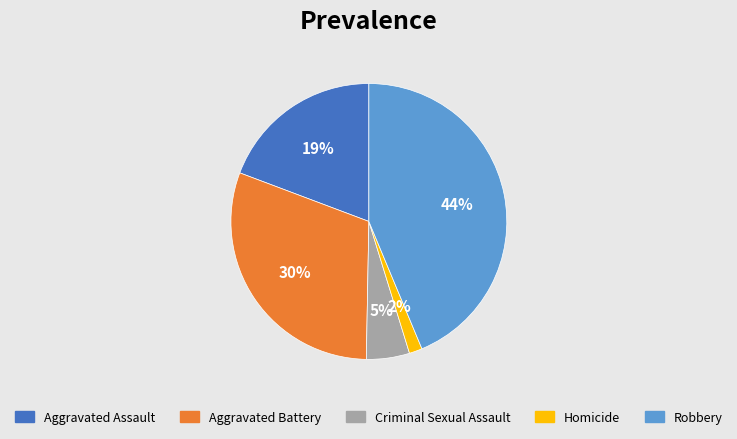

True or false: Aggravated Assault accounts for 8% of the total.

False